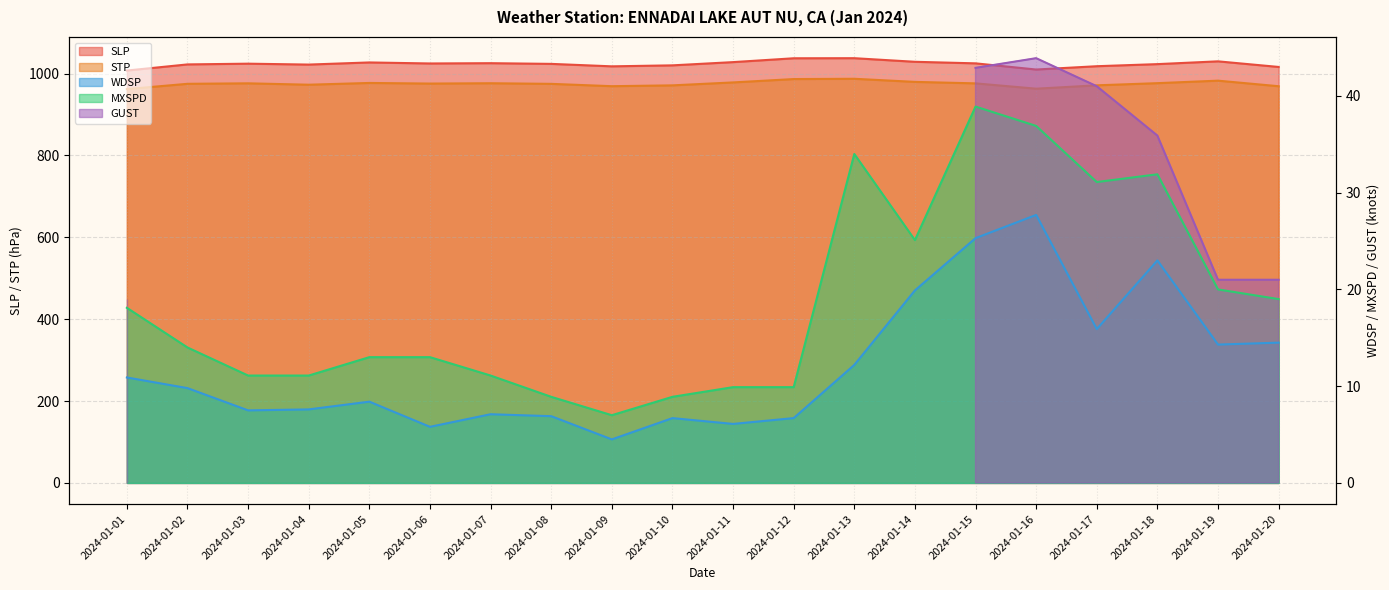

Reading right to left, extract all data points from this chart.

SLP: 2024-01-20=1016.3	2024-01-19=1030.0	2024-01-18=1023.2	2024-01-17=1018.1	2024-01-16=1010.0	2024-01-15=1025.1	2024-01-14=1028.9	2024-01-13=1037.7	2024-01-12=1037.5	2024-01-11=1028.1	2024-01-10=1020.2	2024-01-09=1017.8	2024-01-08=1023.8	2024-01-07=1025.5	2024-01-06=1024.8	2024-01-05=1027.3	2024-01-04=1022.1	2024-01-03=1024.3	2024-01-02=1022.5	2024-01-01=1007.5
STP: 2024-01-20=969.2	2024-01-19=982.8	2024-01-18=976.7	2024-01-17=971.4	2024-01-16=963.2	2024-01-15=976.2	2024-01-14=979.8	2024-01-13=987.4	2024-01-12=986.7	2024-01-11=978.5	2024-01-10=971.3	2024-01-09=969.3	2024-01-08=975.0	2024-01-07=976.5	2024-01-06=975.7	2024-01-05=977.2	2024-01-04=972.9	2024-01-03=976.3	2024-01-02=975.1	2024-01-01=962.2
WDSP: 2024-01-20=14.5	2024-01-19=14.3	2024-01-18=23.0	2024-01-17=15.9	2024-01-16=27.7	2024-01-15=25.3	2024-01-14=19.9	2024-01-13=12.2	2024-01-12=6.7	2024-01-11=6.1	2024-01-10=6.7	2024-01-09=4.5	2024-01-08=6.9	2024-01-07=7.1	2024-01-06=5.8	2024-01-05=8.4	2024-01-04=7.6	2024-01-03=7.5	2024-01-02=9.8	2024-01-01=10.9
MXSPD: 2024-01-20=19.0	2024-01-19=20.0	2024-01-18=31.9	2024-01-17=31.1	2024-01-16=36.9	2024-01-15=38.9	2024-01-14=25.1	2024-01-13=34.0	2024-01-12=9.9	2024-01-11=9.9	2024-01-10=8.9	2024-01-09=7.0	2024-01-08=8.9	2024-01-07=11.1	2024-01-06=13.0	2024-01-05=13.0	2024-01-04=11.1	2024-01-03=11.1	2024-01-02=14.0	2024-01-01=18.1